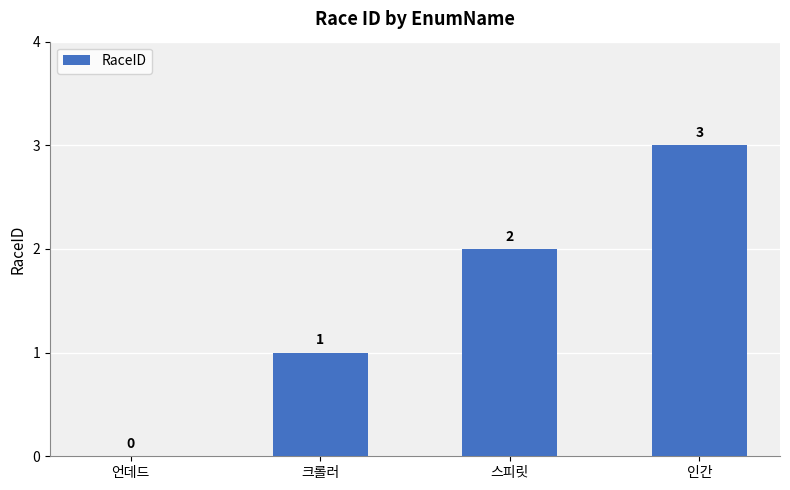

Which category has the highest value across all series?

인간